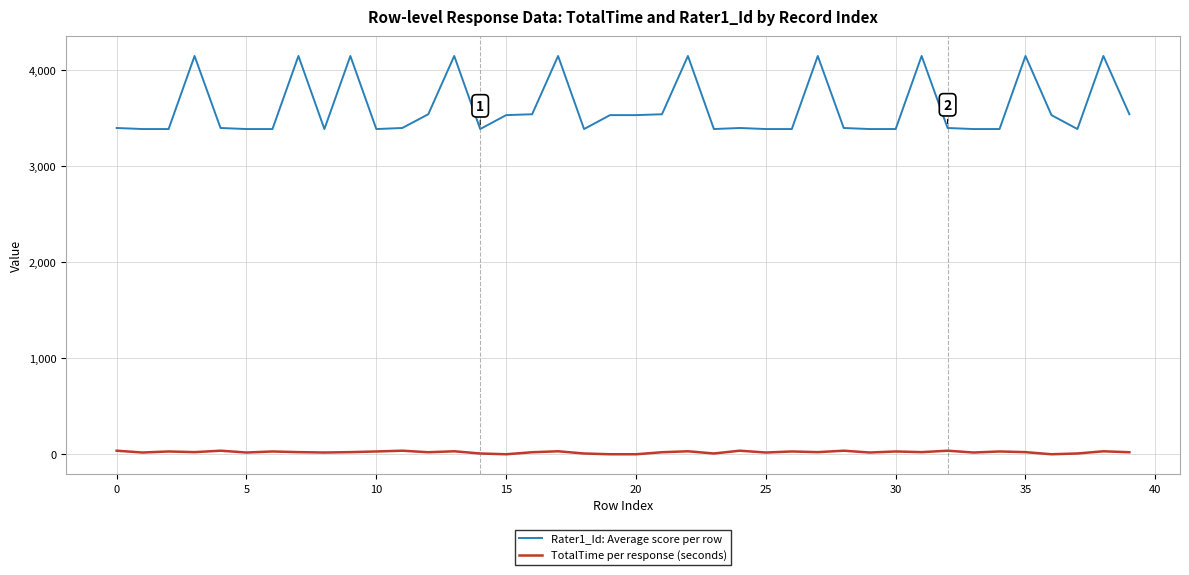

How many values in the Rater1_Id: Average score per row series are below 3400?

16